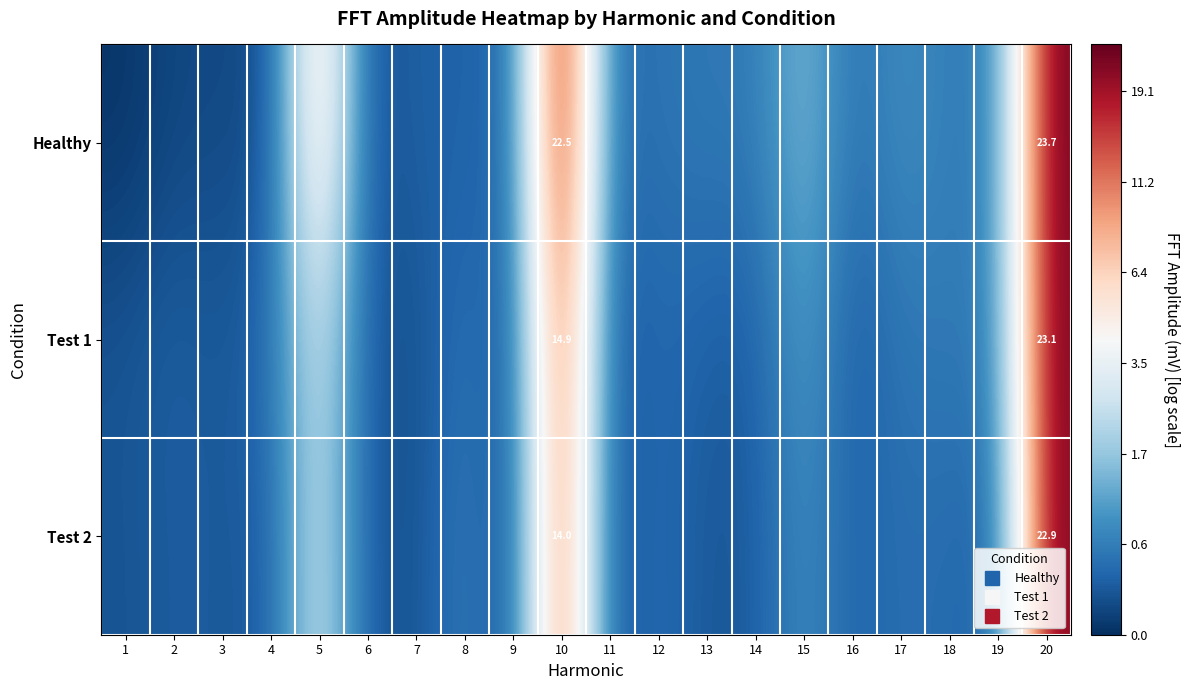

True or false: Healthy has a value of 0.2 at 3.

True